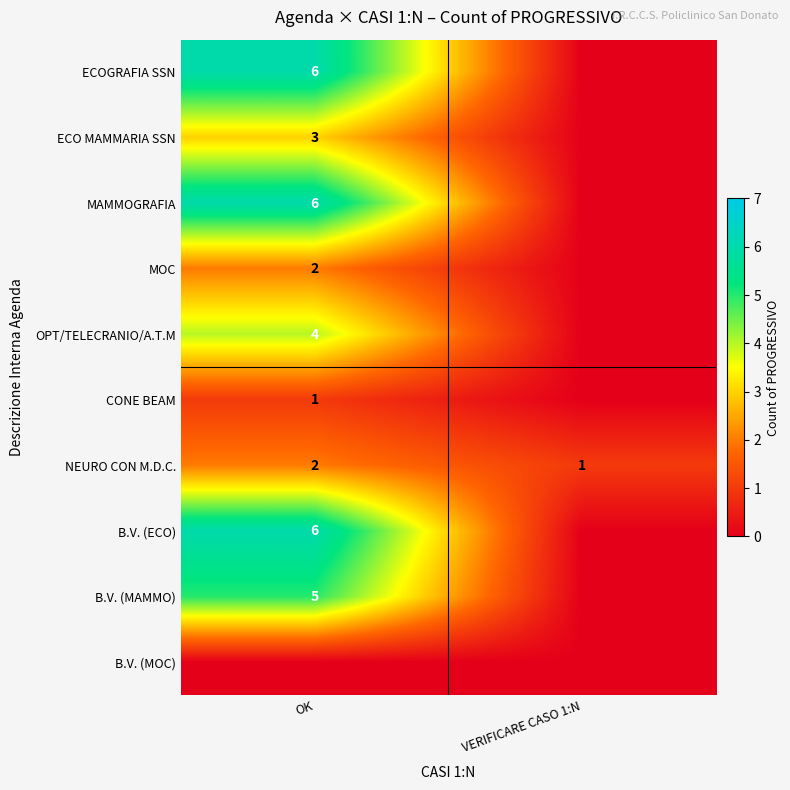

Where is NEURO CON M.D.C. nearest to the value 1?

VERIFICARE CASO 1:N